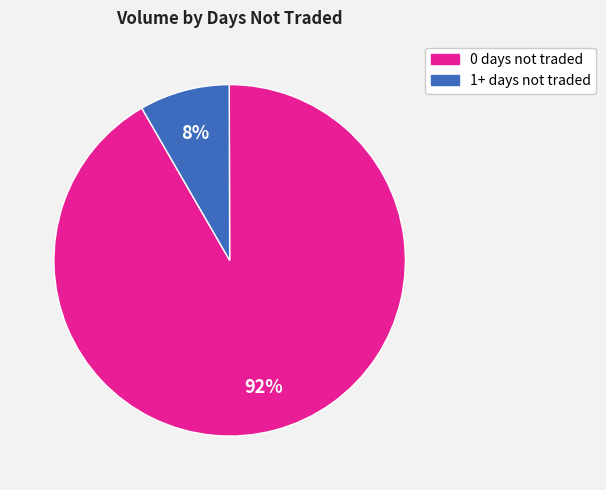

Is there a majority slice in this chart?

Yes